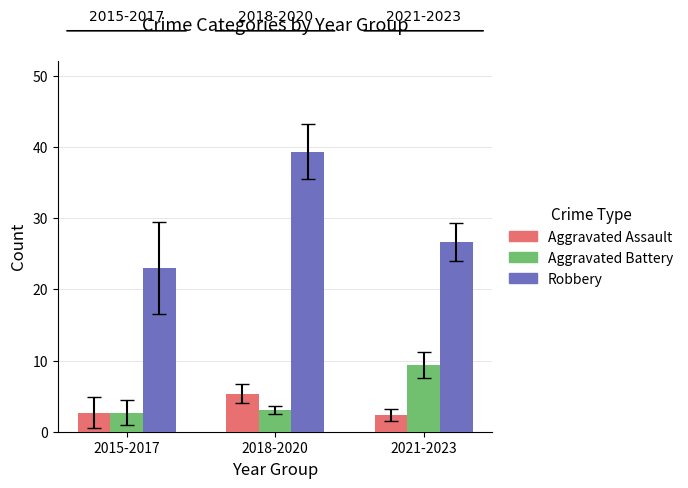

What is the difference between the maximum and minimum values in the Aggravated Assault series?

3.0